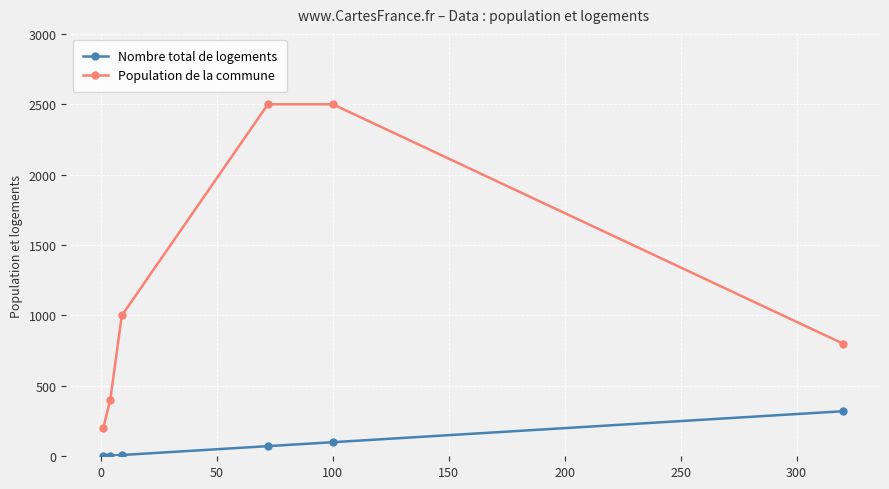

True or false: Nombre total de logements has more than 2 interior local peaks.

False